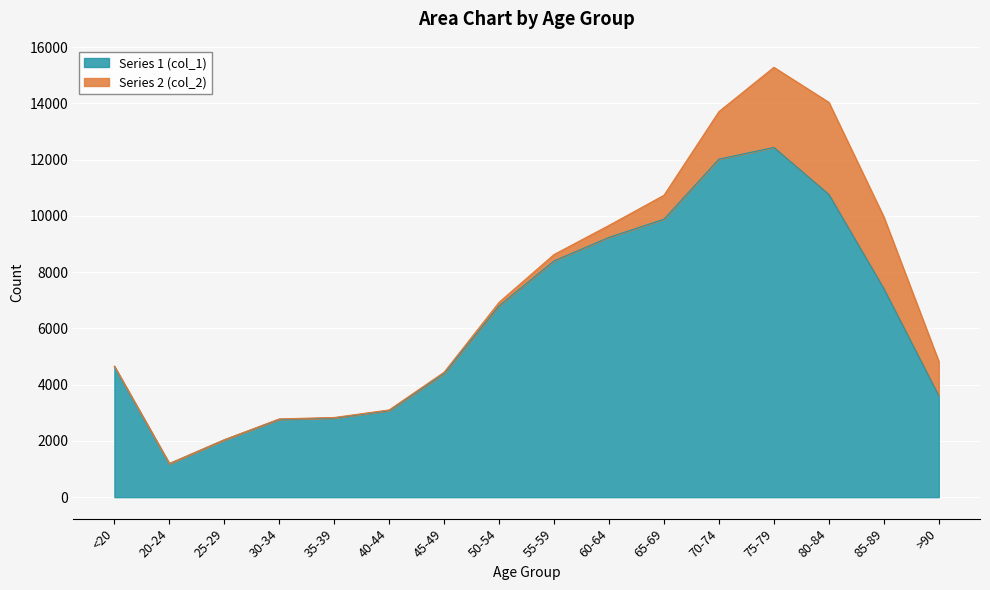

The chart shows a value of 1415 at 25-29. True or false?

False